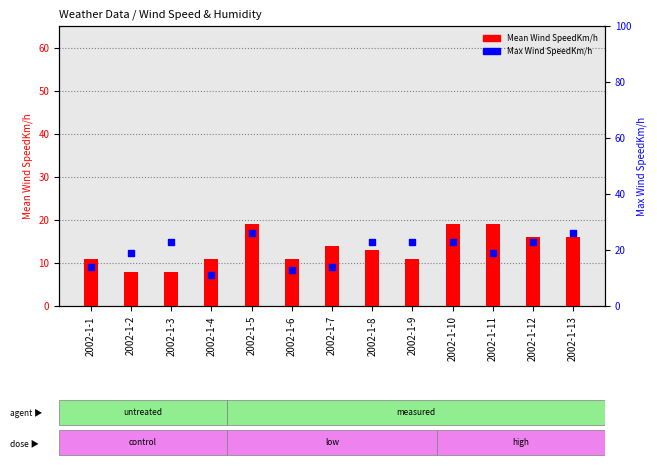

At how many categories does at least one series exceed 21?

7